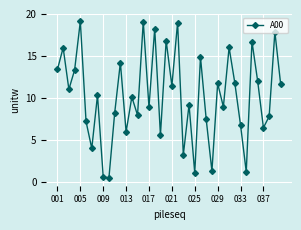

What is the maximum value shown in the chart?

19.1